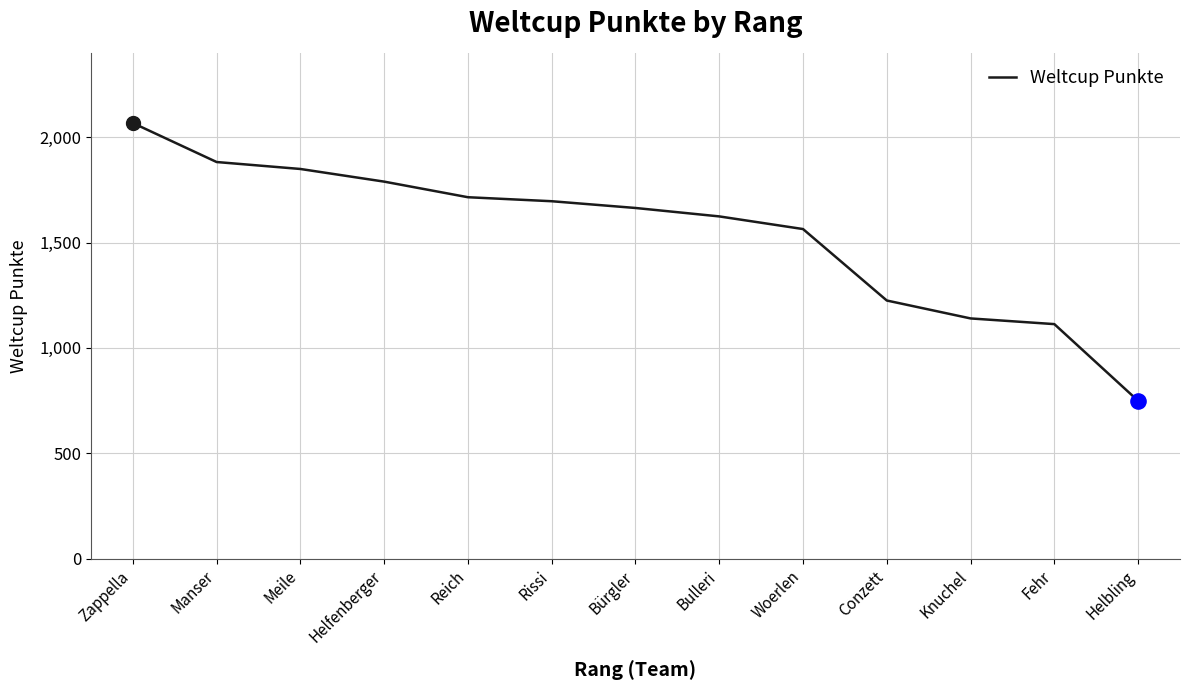

What is the ratio of the value at Bulleri to the value at Woerlen?

1.0